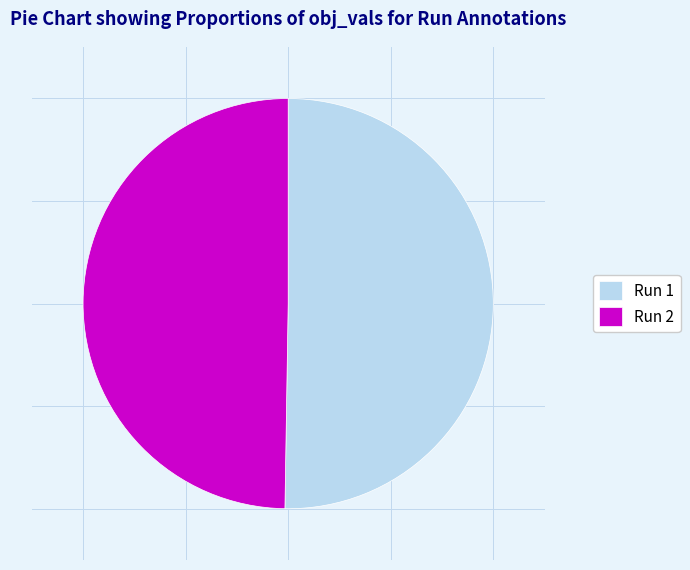

Do Run 2 and Run 1 together represent more than half of the pie?

Yes